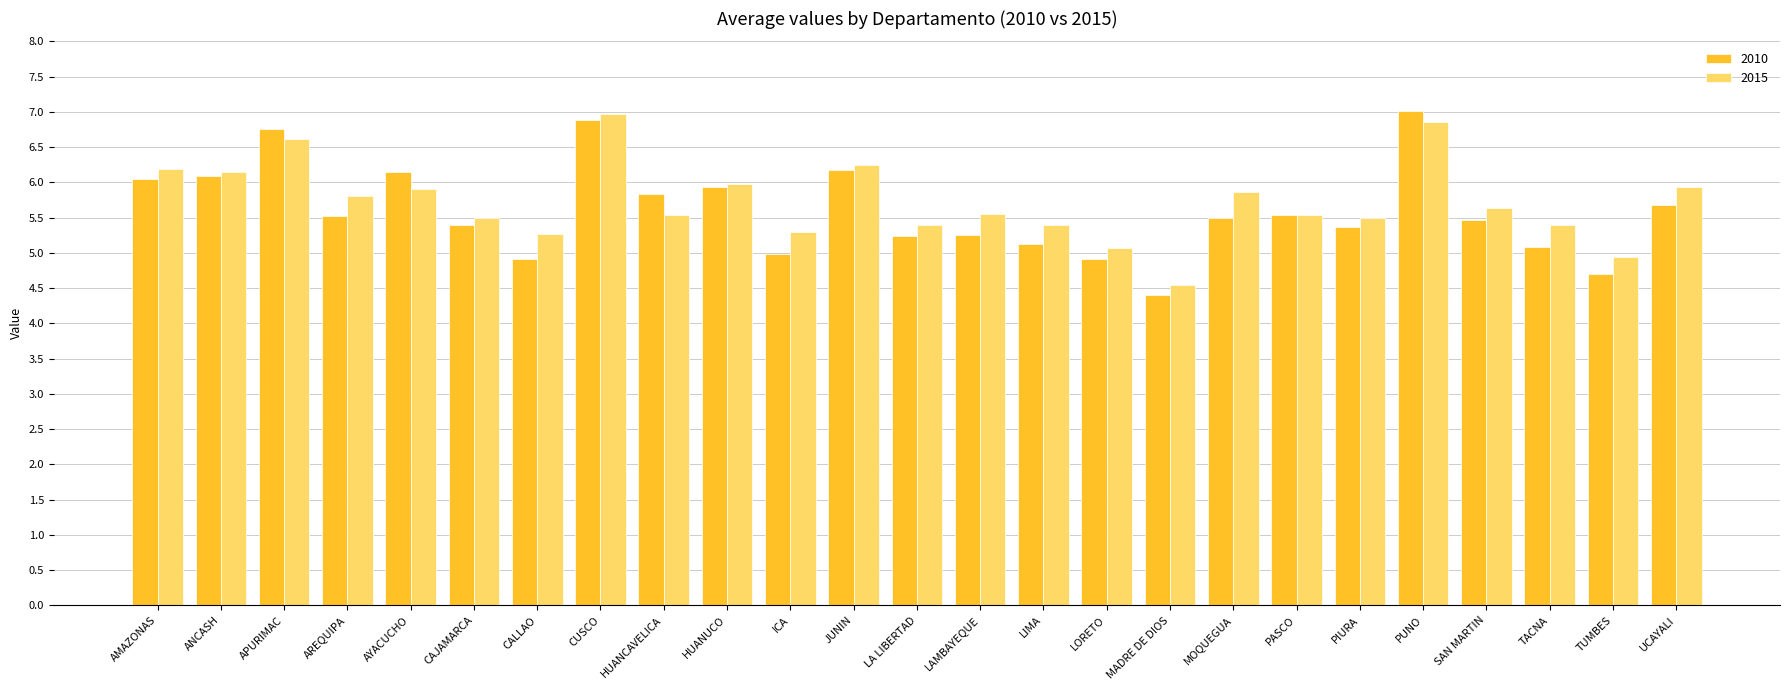

List the series in order of their overall mean, highest first.

2015, 2010